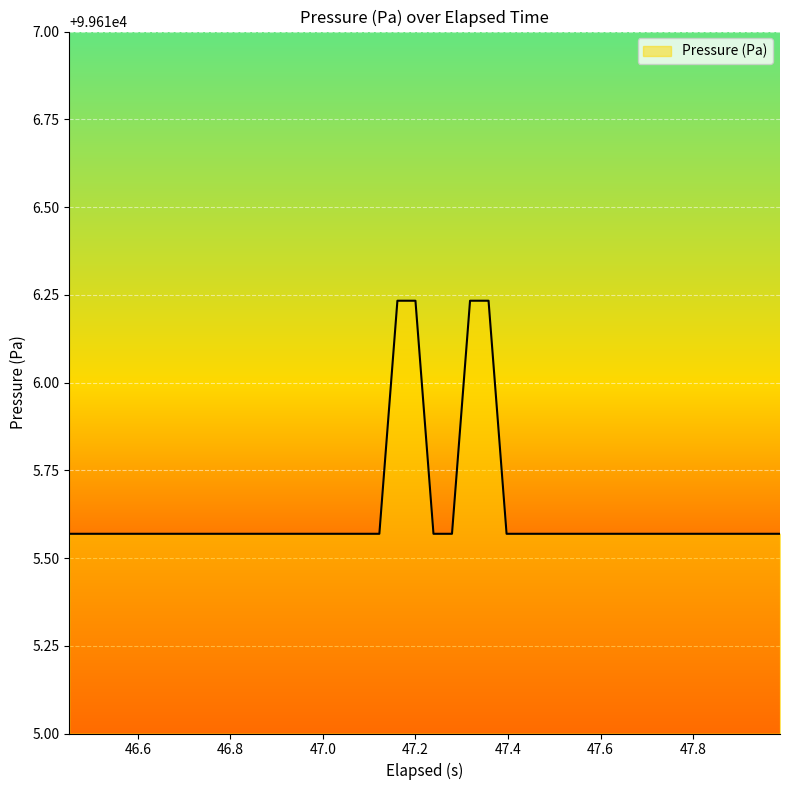

What is the difference between the maximum and minimum values?

0.7